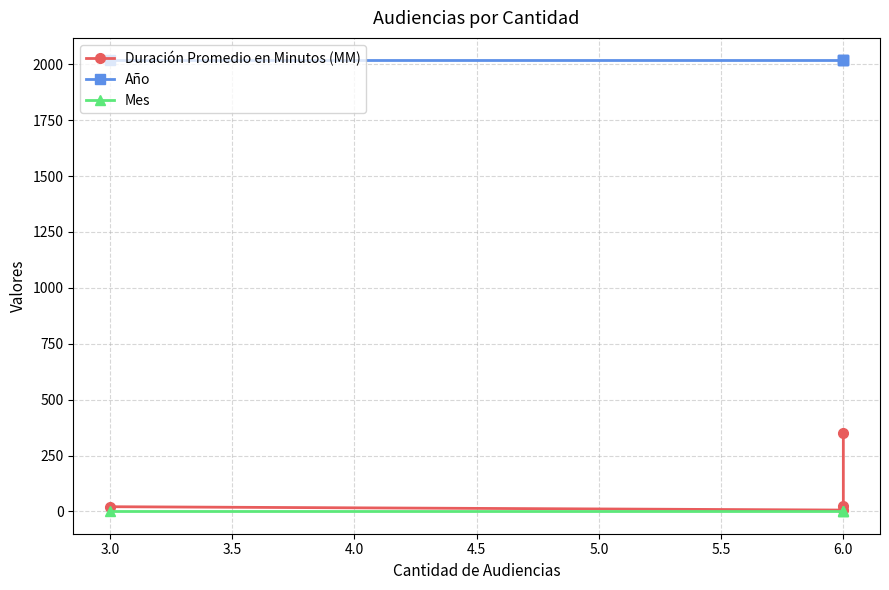

How many lines are shown in the chart?

3